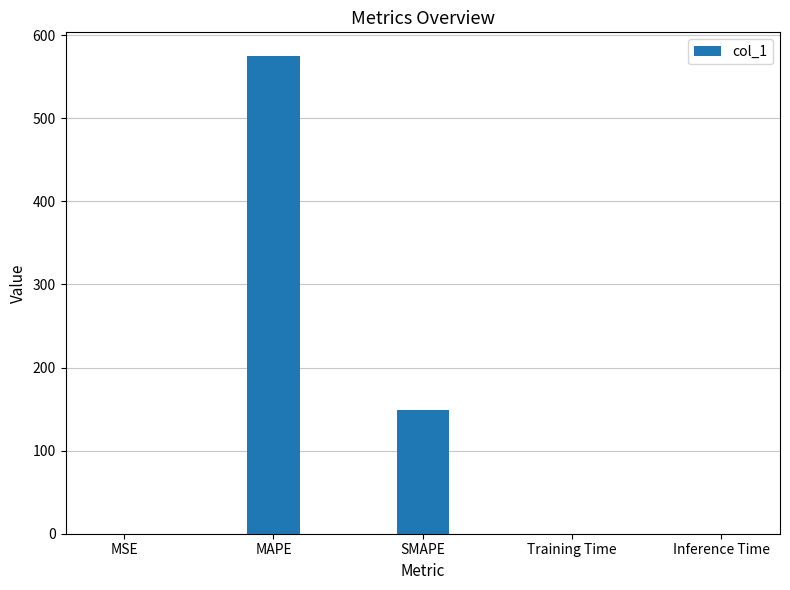

How many distinct data groups are displayed?

1